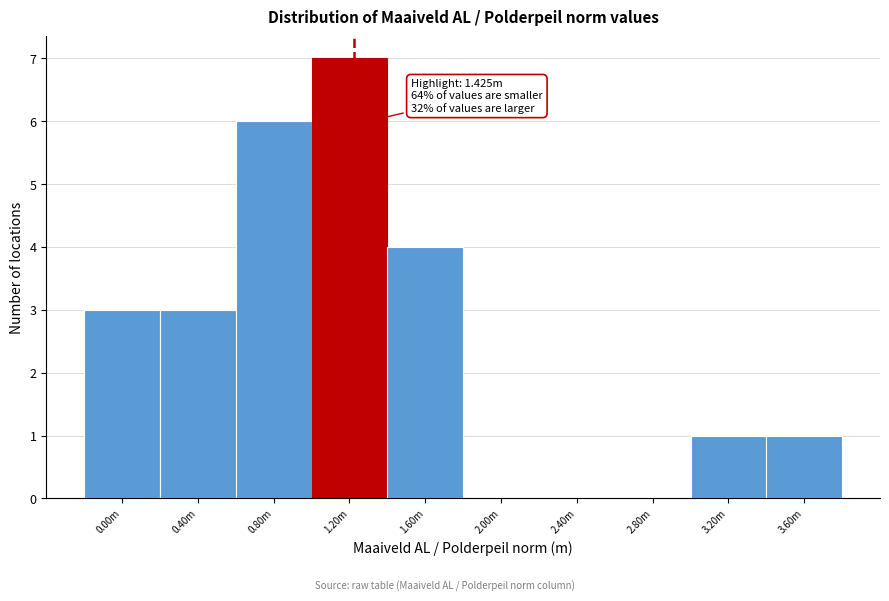

Reading left to right, what are all the values shown in this chart?

0.00m=3	0.40m=3	0.80m=6	1.20m=7	1.60m=4	2.00m=0	2.40m=0	2.80m=0	3.20m=1	3.60m=1